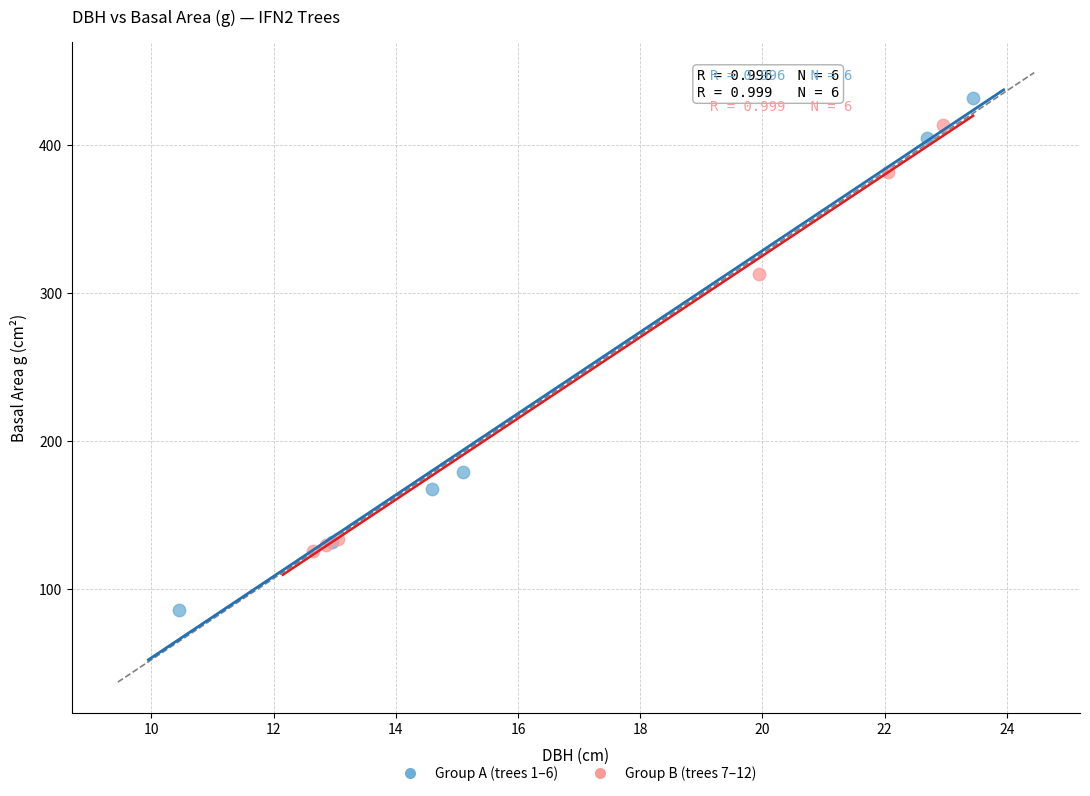

Which series reaches the maximum Y coordinate?

Group A (trees 1–6)